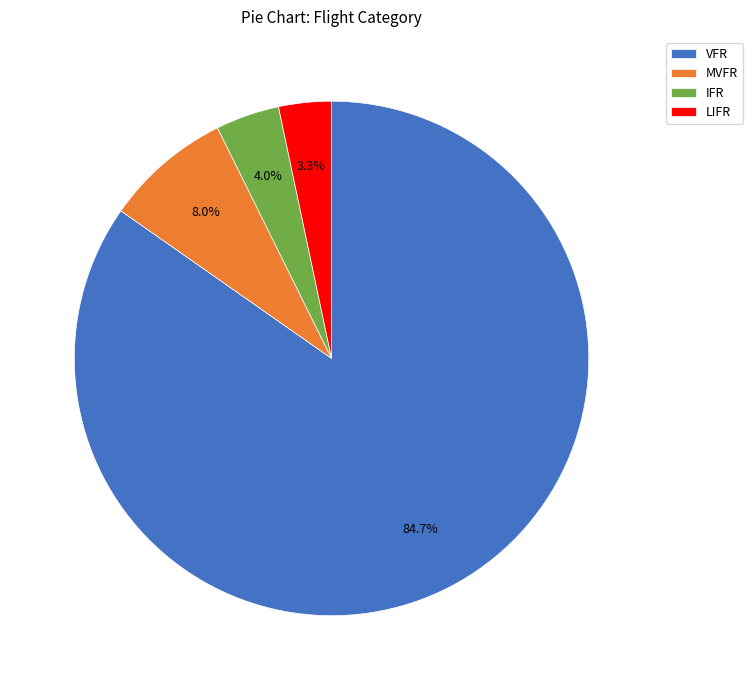

To the nearest percent, what percentage of the pie is LIFR?

3%